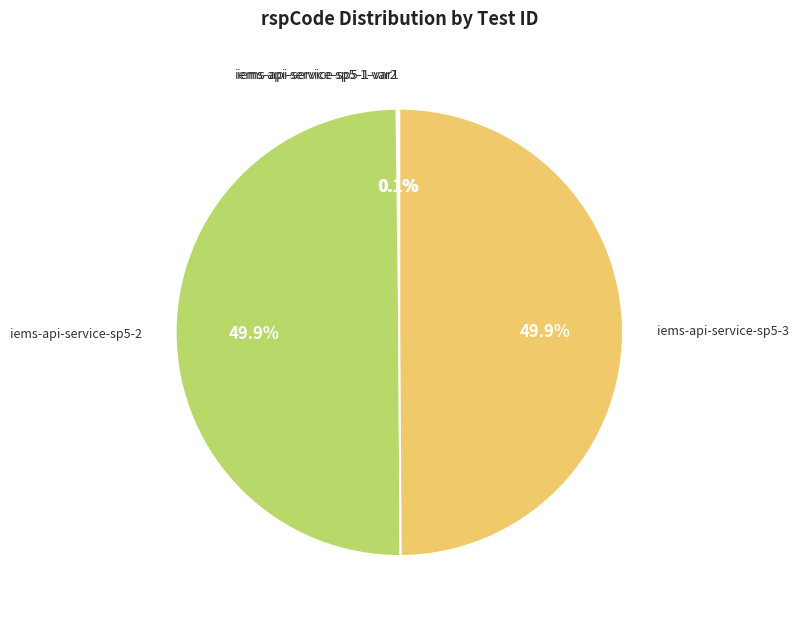

Which category has the smallest portion of the pie?

iems-api-service-sp5-1-var1